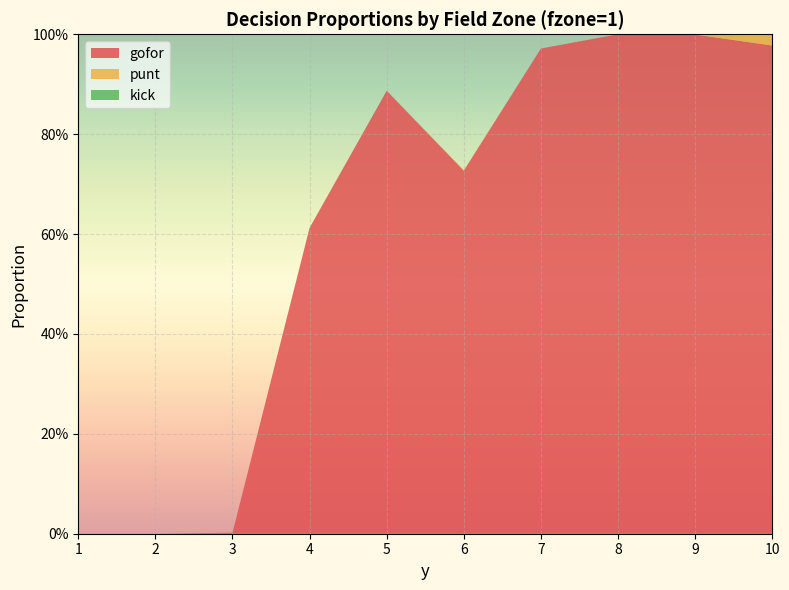

Reading left to right, list all the values displayed in this chart.

gofor: 0.0	0.0	0.0	0.6	0.9	0.7	1.0	1.0	1.0	1.0
punt: 0.0	0.0	0.0	0.0	0.0	0.0	0.0	0.0	0.0	0.0
kick: 0.0	0.0	0.0	0.0	0.0	0.0	0.0	0.0	0.0	0.0